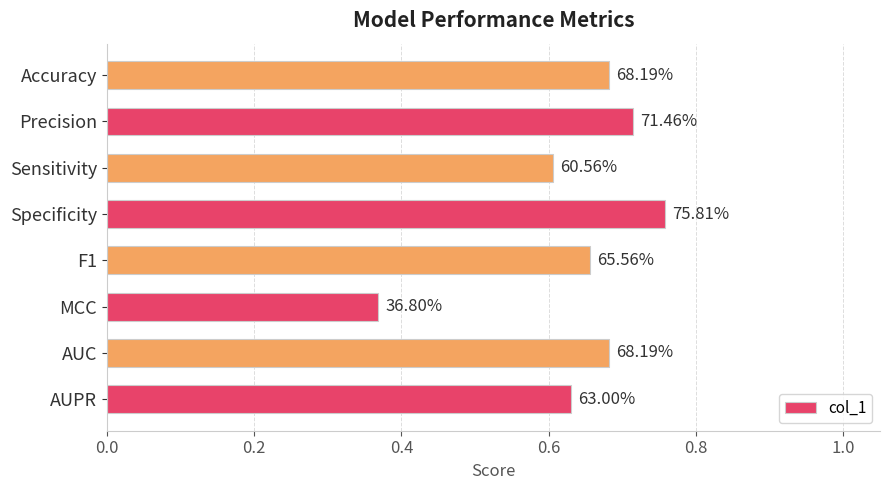

What is the smallest value displayed?

0.4